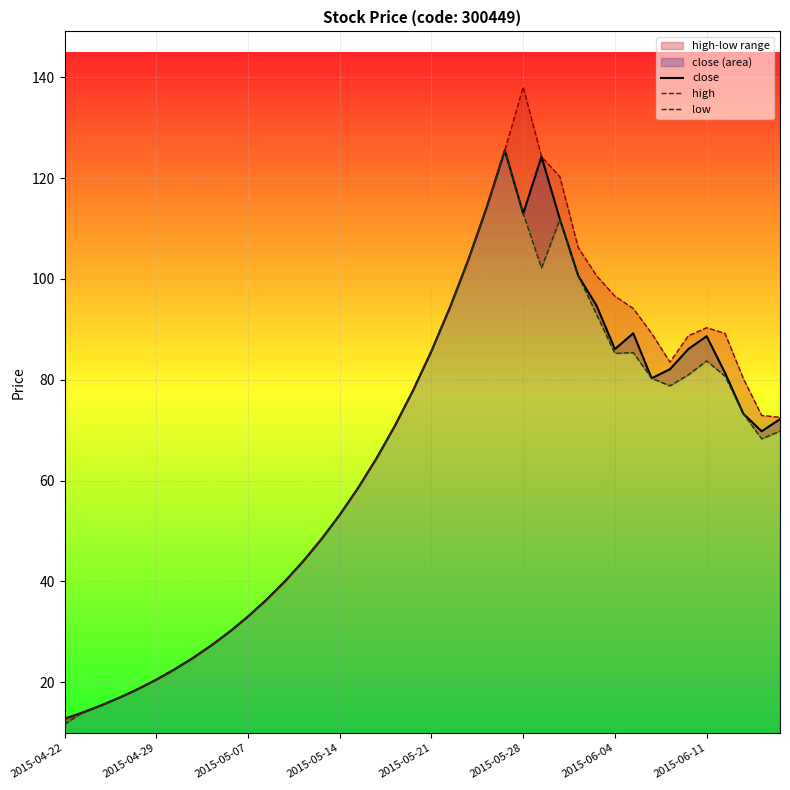

What is the highest value of the close series?

125.5